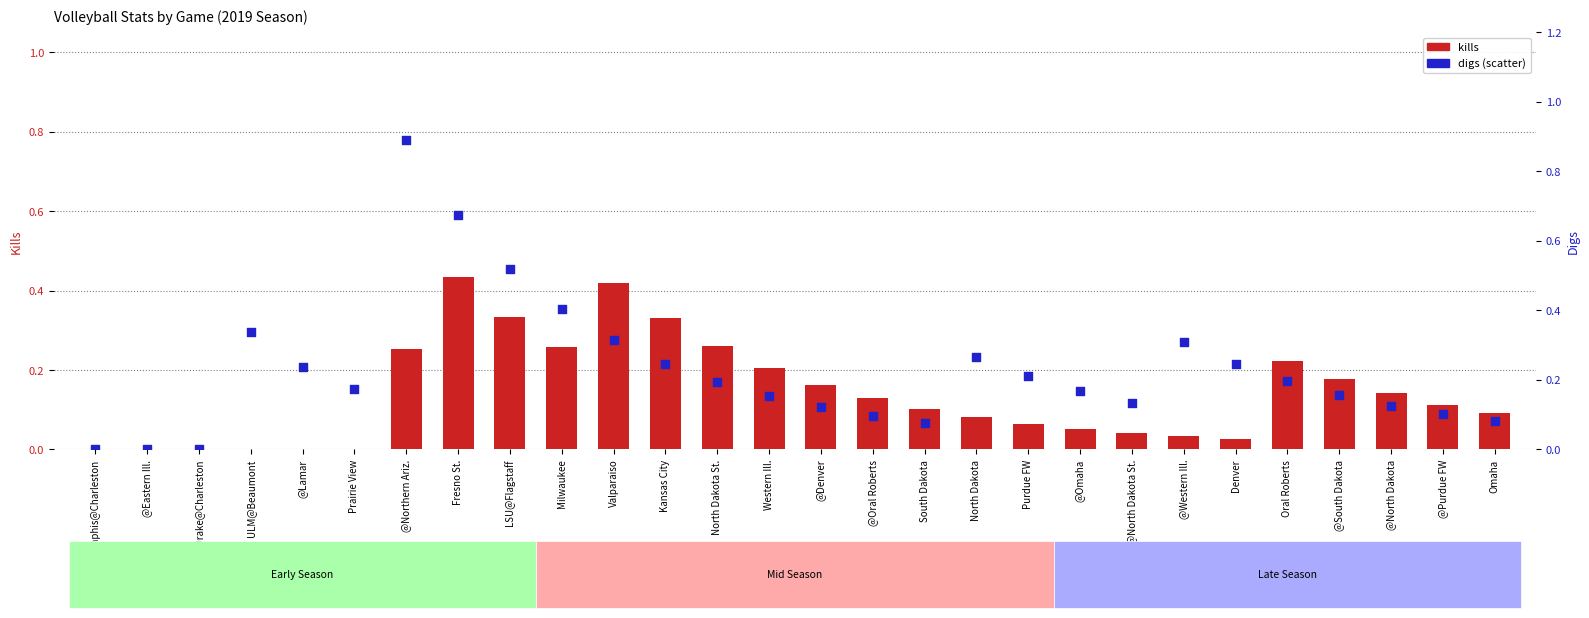

Which series has the largest total across all categories?

digs (scatter)